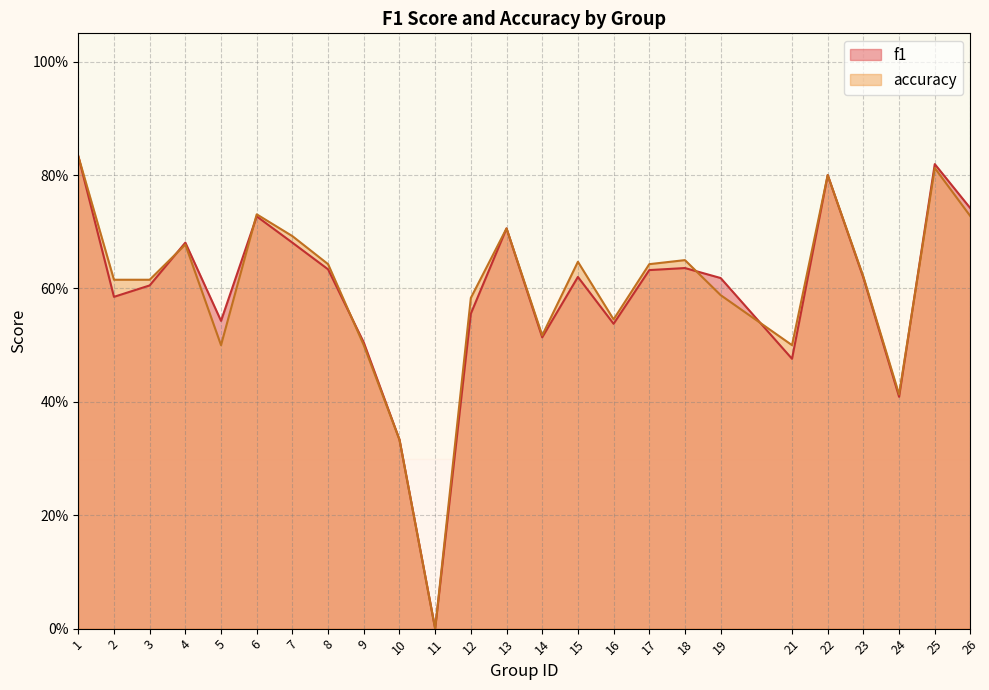

At 7, list the series in order from largest to smallest.

accuracy, f1